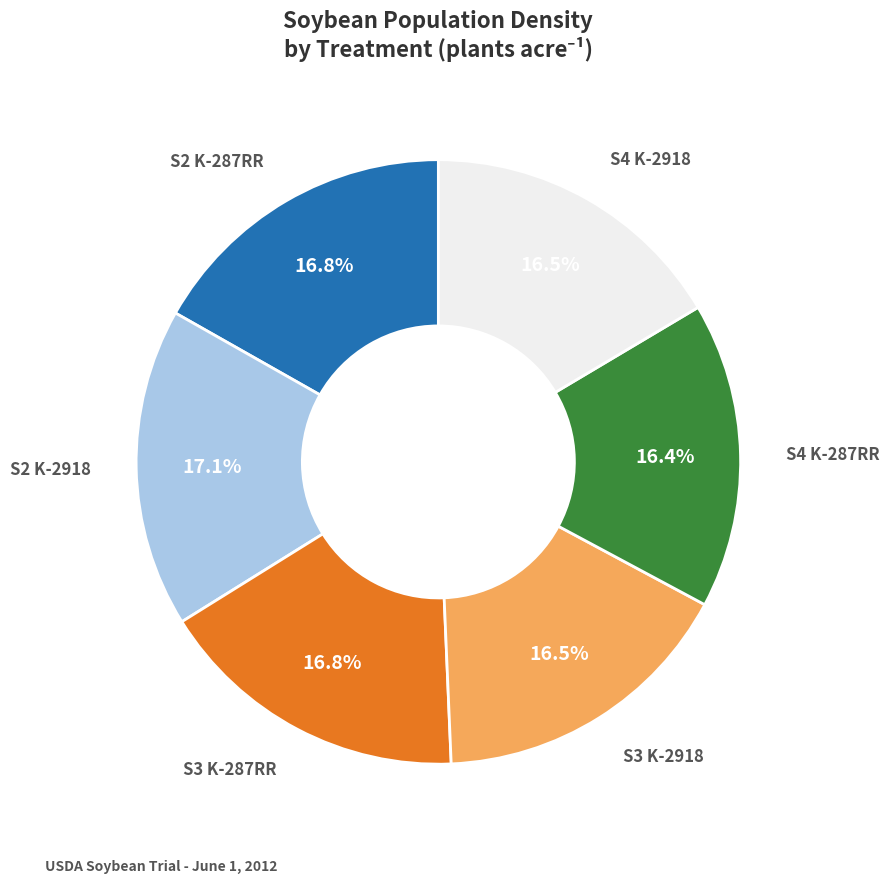

Is there any slice that represents more than half of the pie?

No